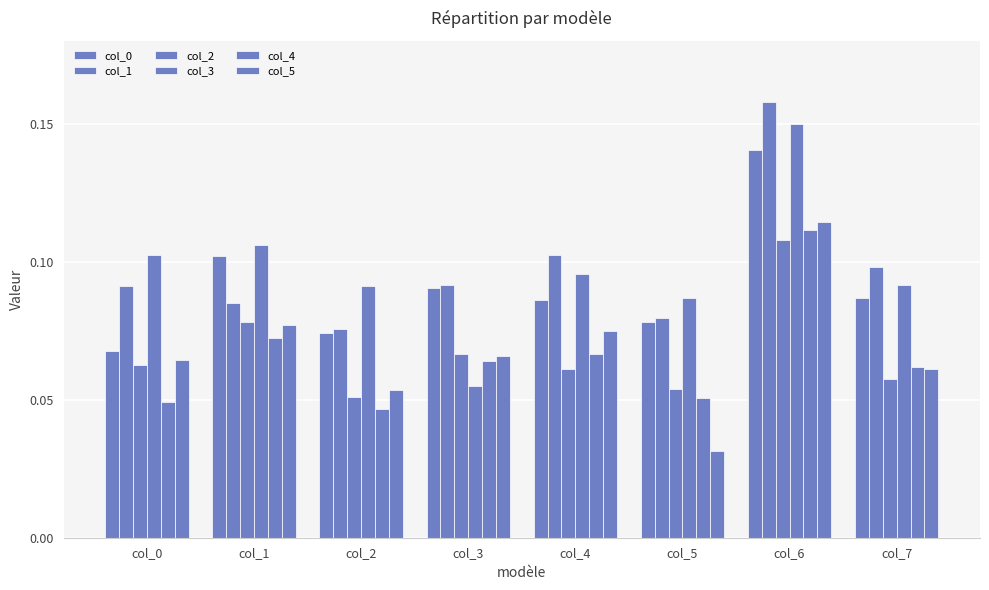

What is the maximum value for col_5?

0.1